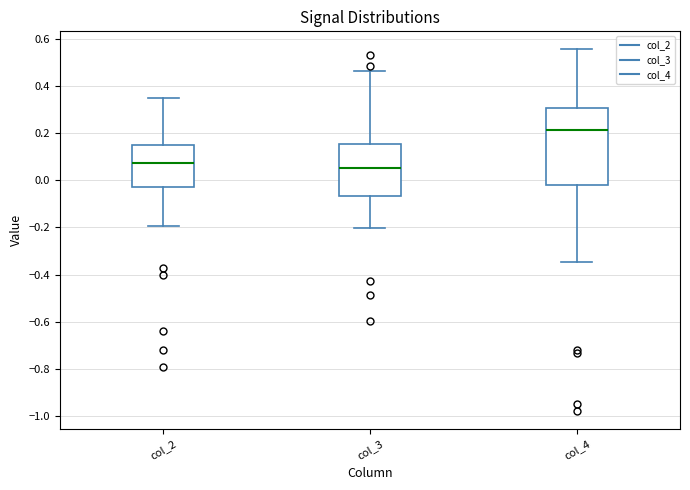

Comparing the boxes themselves (not the whiskers), which one is the tallest?

col_4